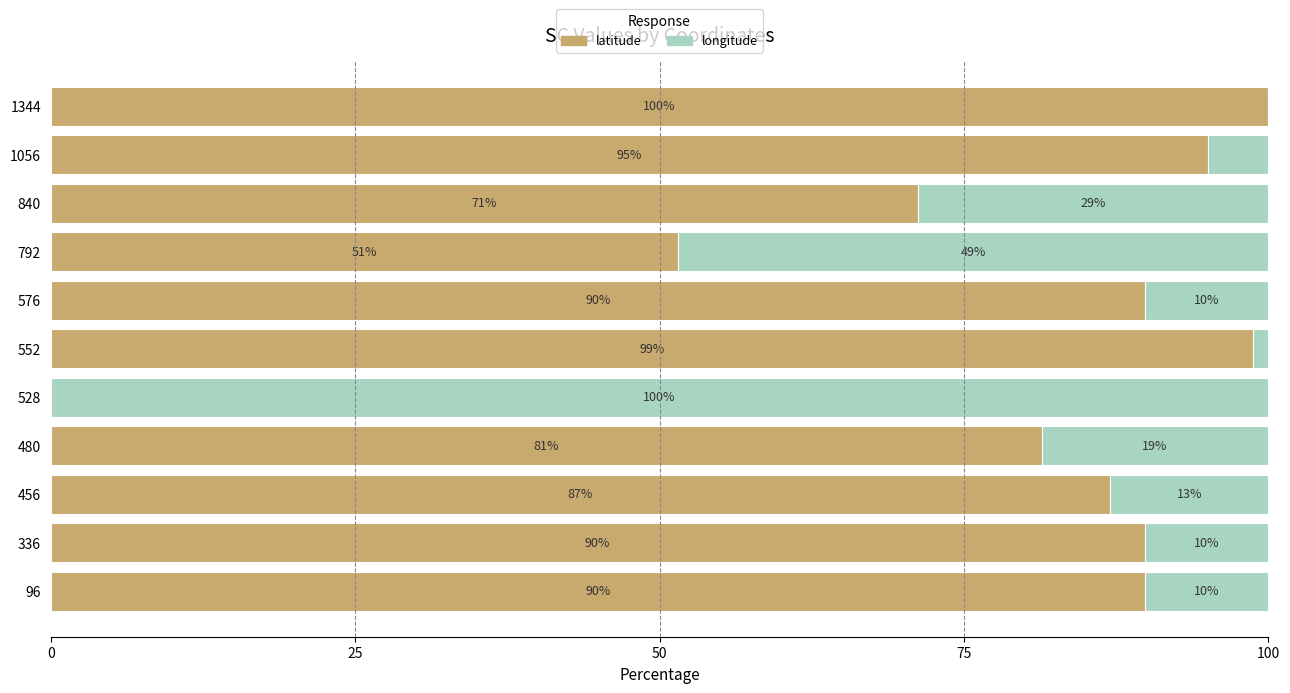

The latitude series shows 89.9 at 96. True or false?

True